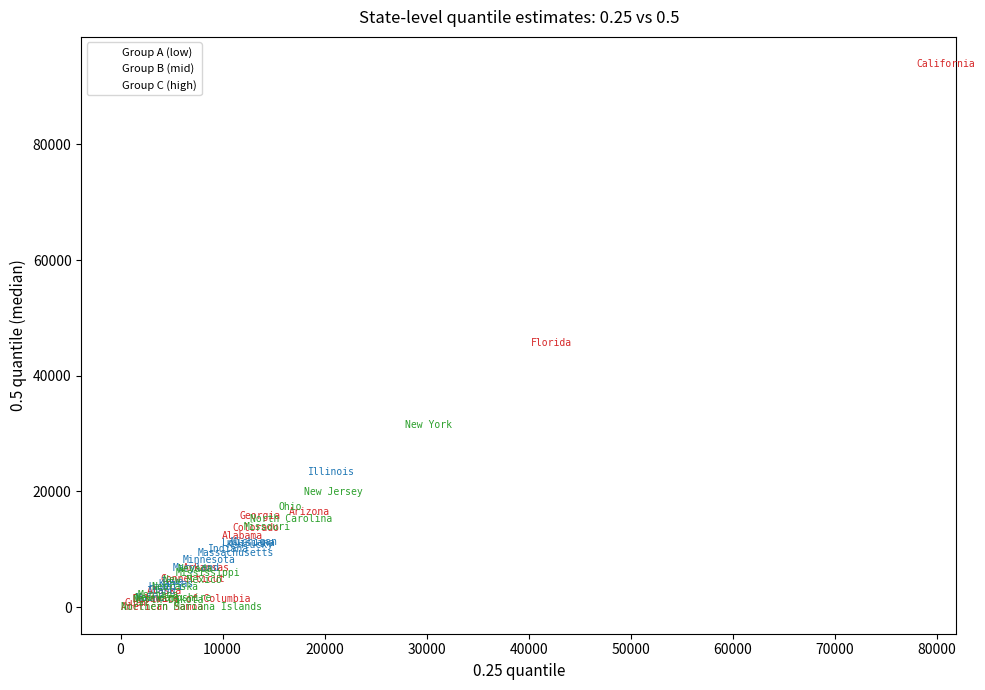

What are all the series names shown in the legend?

Group A (low), Group B (mid), Group C (high)